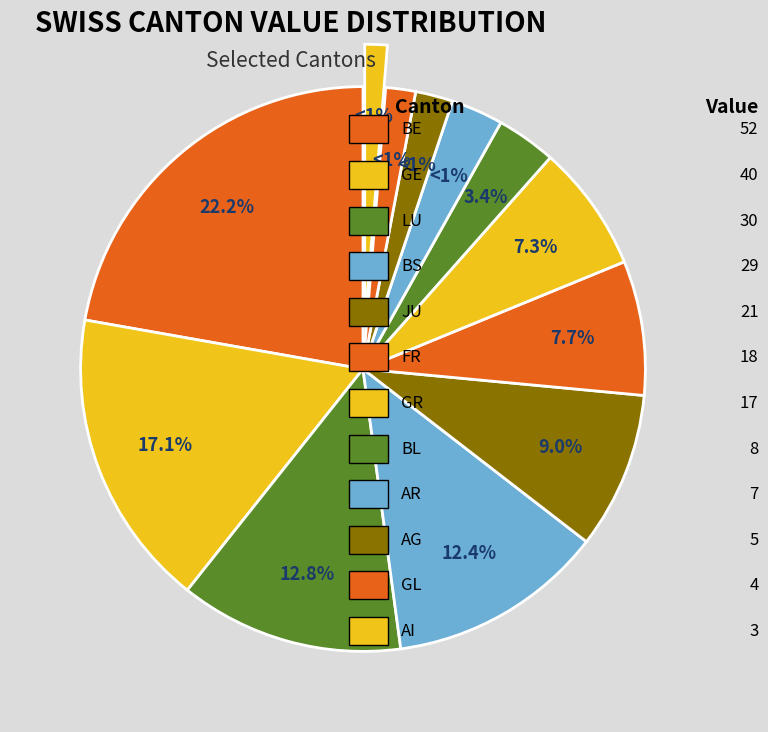

What is the change in value from BE to GR?

-35